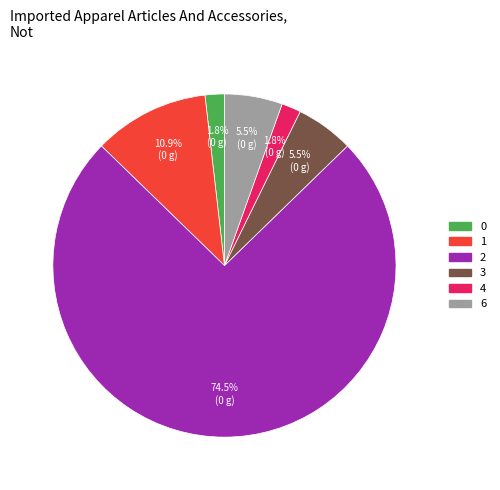

What percentage is NOT represented by 4?

98.2%